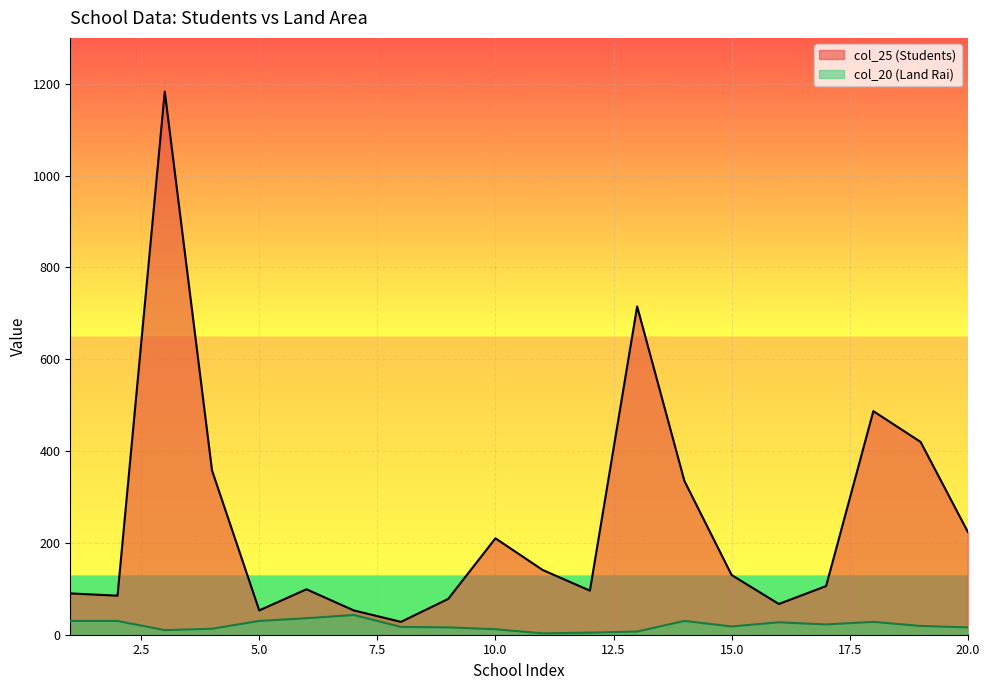

How many interior local valleys does the col_25 (Students) (line) series have?

5